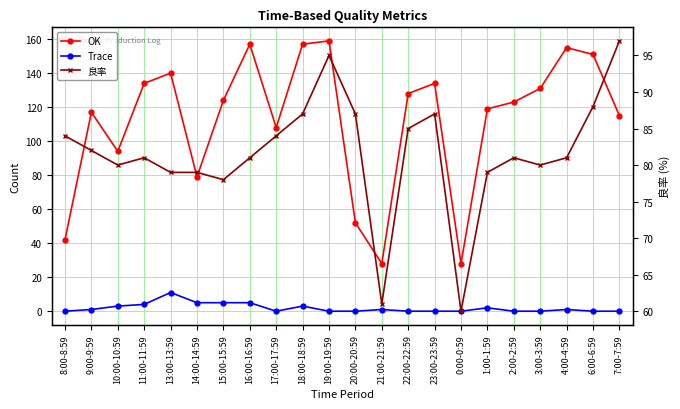

Does the chart have visible grid lines?

Yes